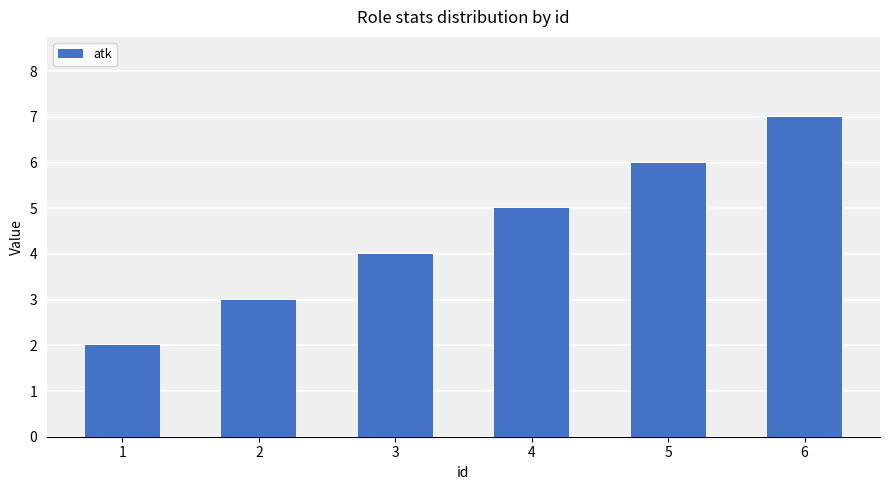

List the labels in order of value, smallest first.

1, 2, 3, 4, 5, 6